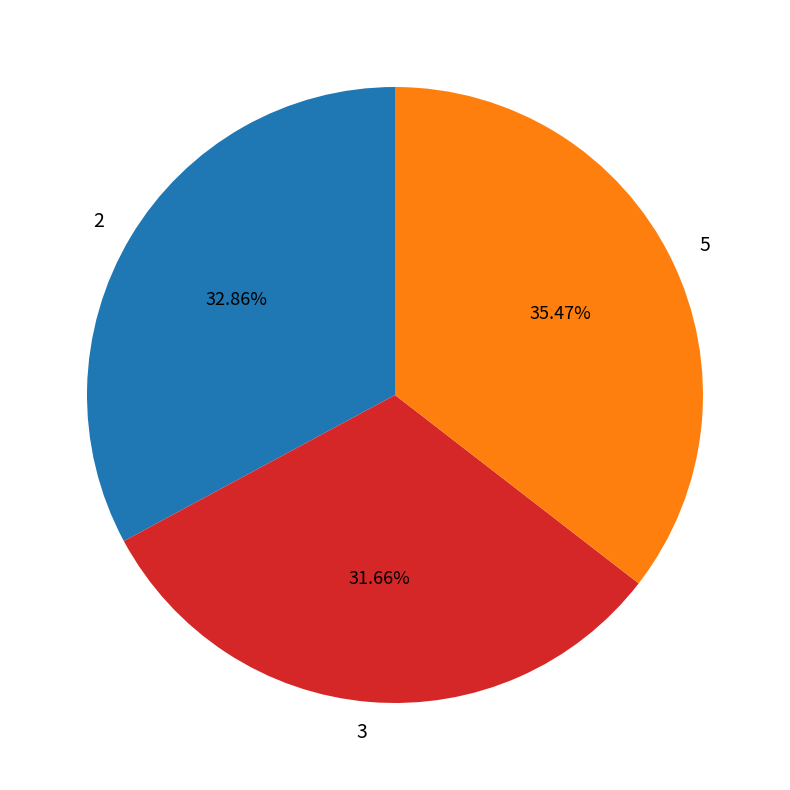

Rank the categories by value from lowest to highest.

3, 2, 5